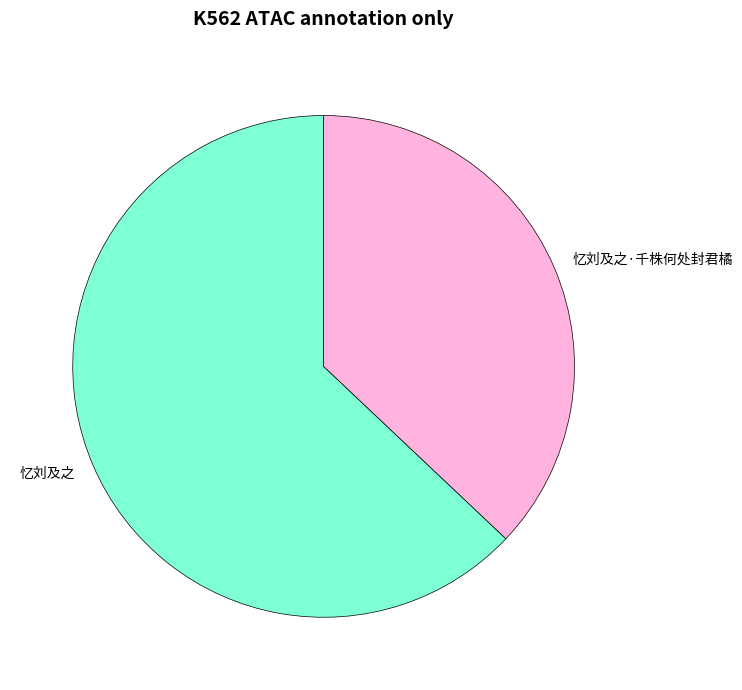

What is the smallest slice in the pie chart?

忆刘及之·千株何处封君橘